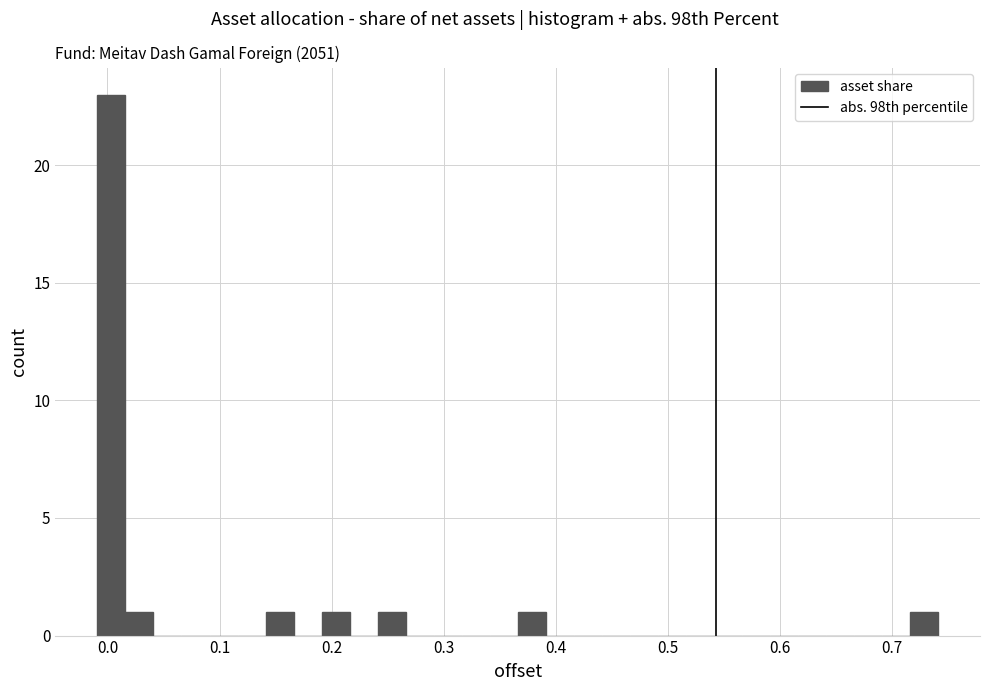

Around what value on the x-axis is the tallest bar? Give the approximate position of its centre, as read against the axis.

0.00